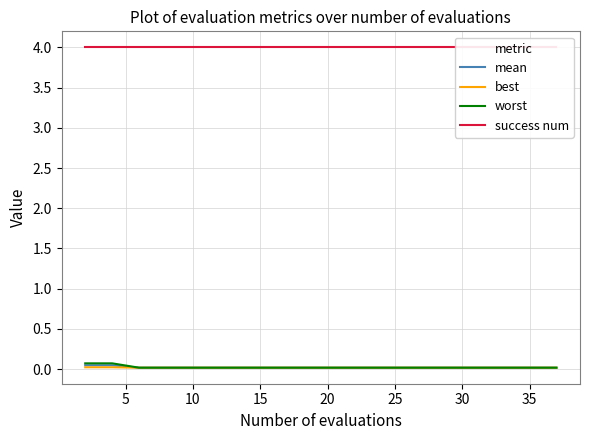

True or false: best and success num cross at least once.

False